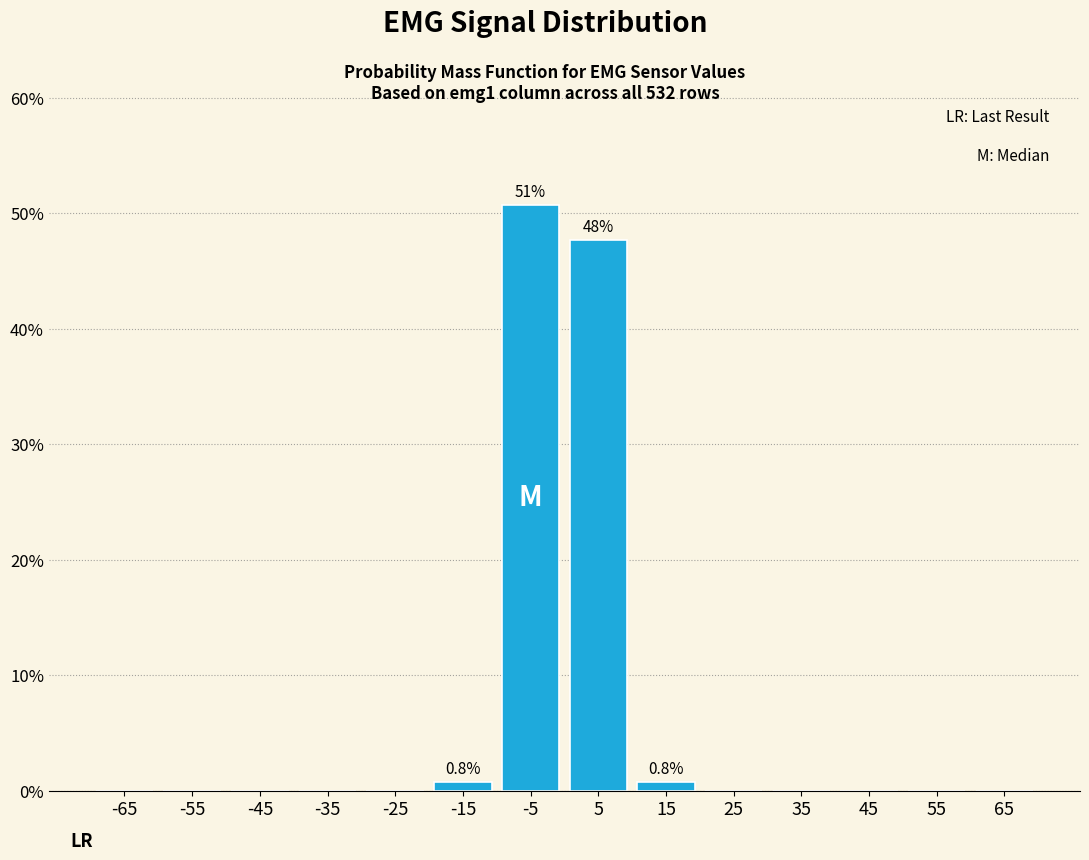

Over which range of the x-axis is the bar tallest?

-10 to 0